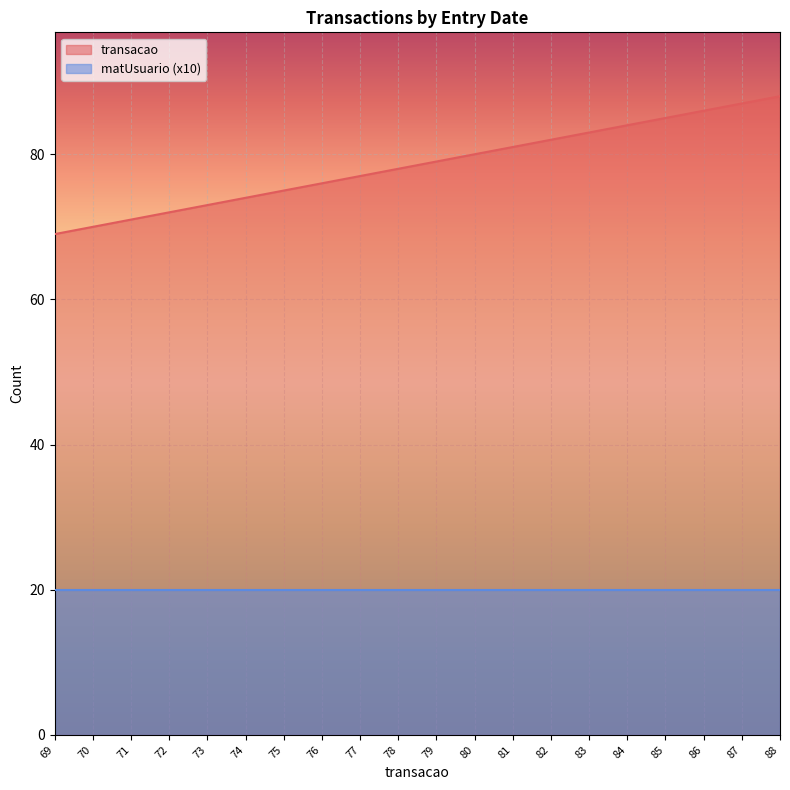

Is it true that the value at 80 is 80?

True